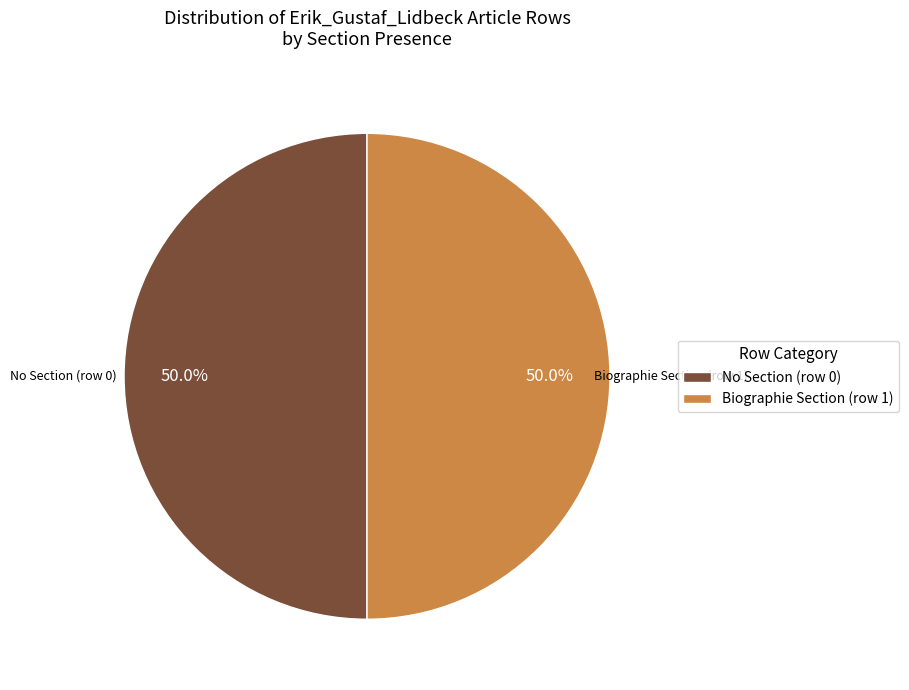

What percentage do Biographie Section (row 1) and No Section (row 0) together represent?

100.0%